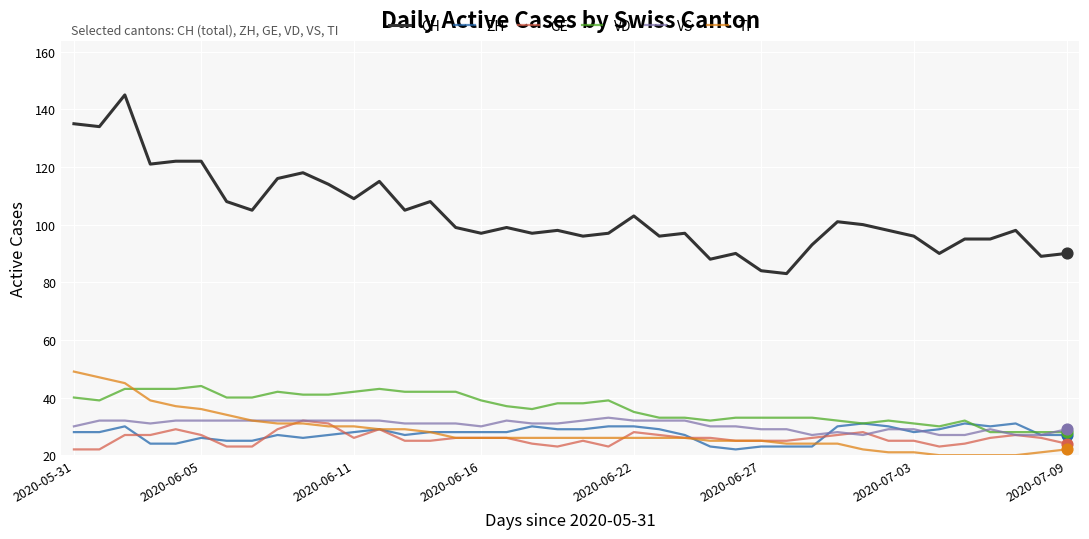

Which series has the largest total across all categories?

CH